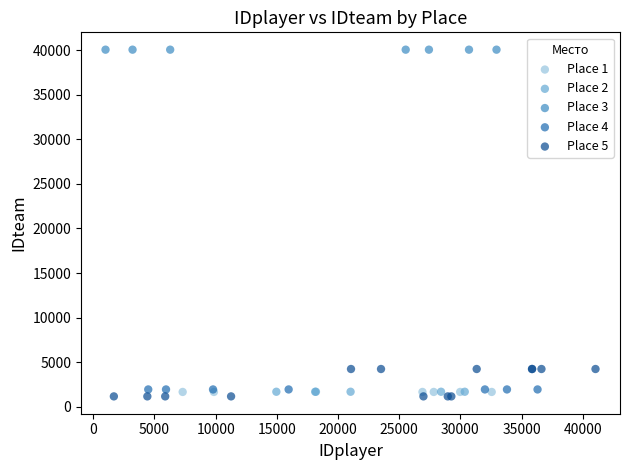

Which series contains the lowest Y value?

Place 5